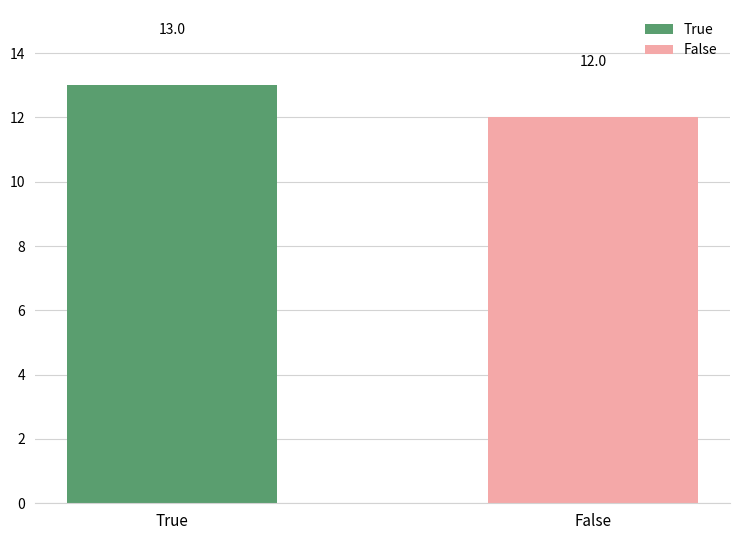

What is the value of the 1st bar from the left?

13